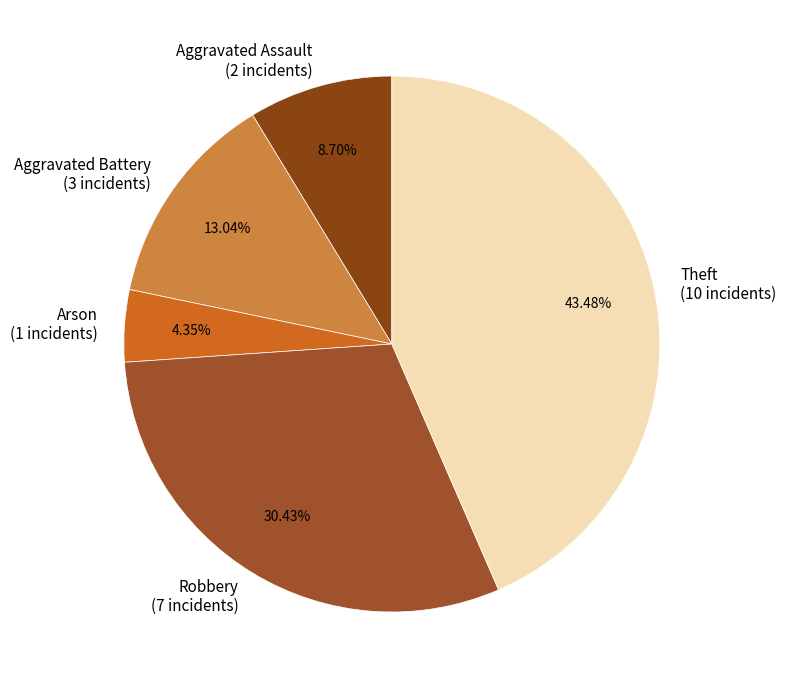

Which has a higher value, Arson or Aggravated Battery?

Aggravated Battery